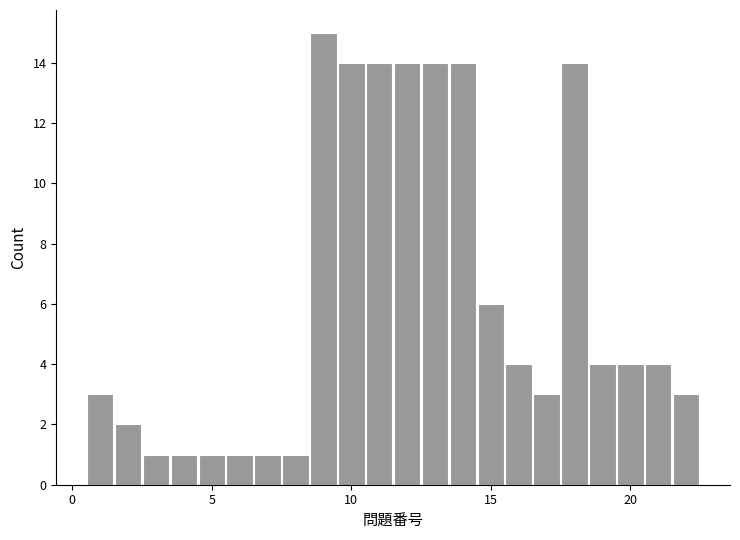

Read against the x-axis, roughly where is the centre of the tallest bar?

9.0